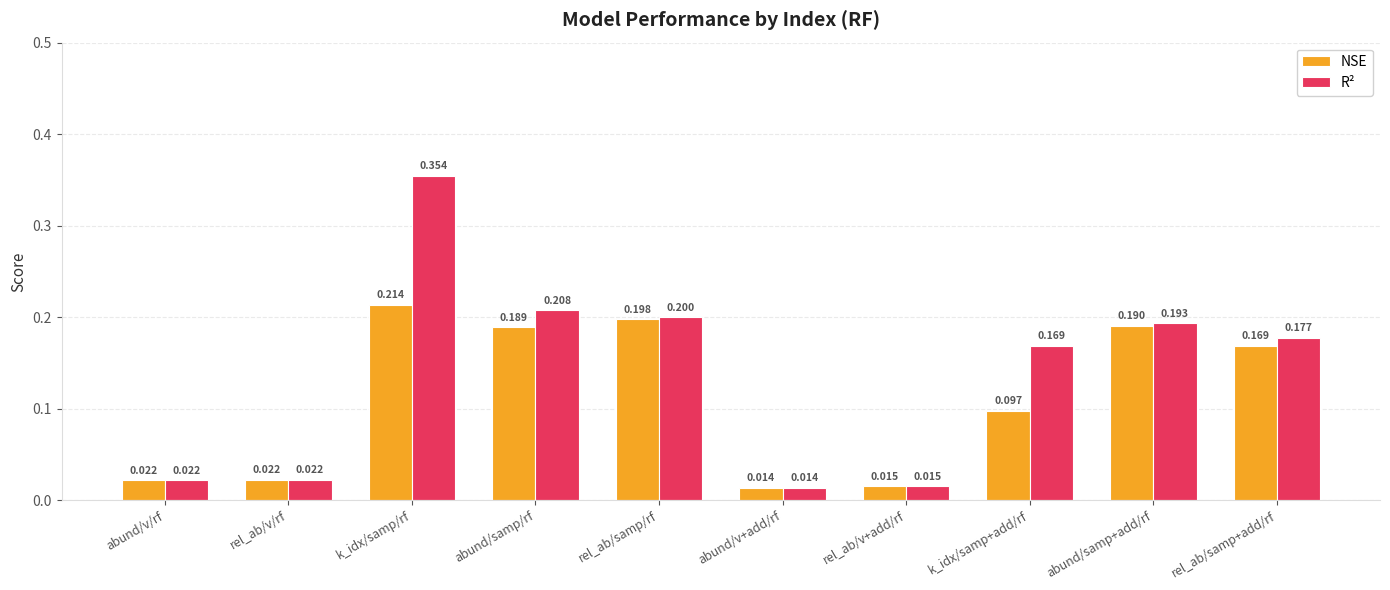

Rank the series at abund/samp+add/rf from lowest to highest value.

NSE, R²